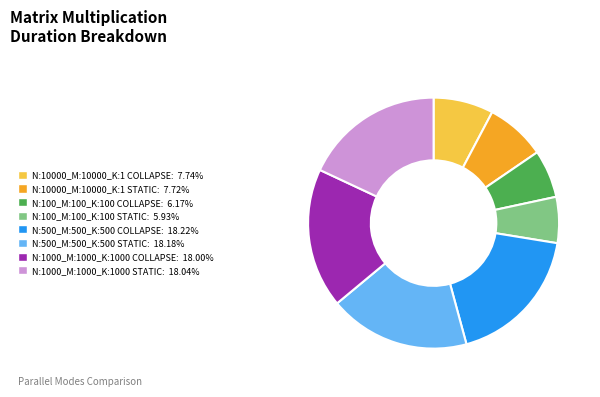

Does N:100_M:100_K:100 STATIC account for over 50% of the chart?

No